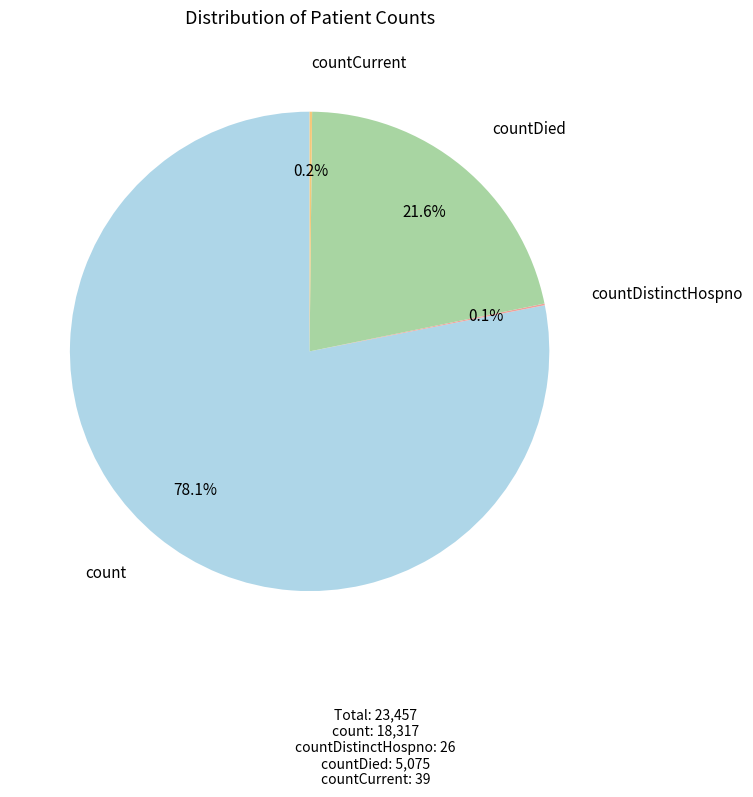

What percentage is NOT represented by countDied?

78.4%